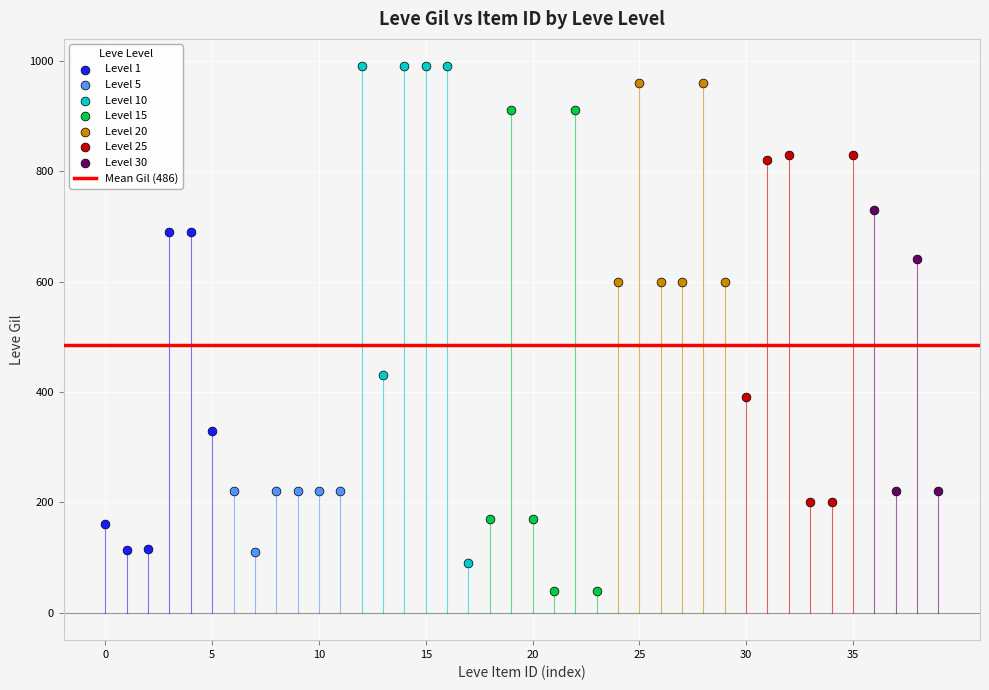

Which series reaches the minimum Y coordinate?

Level 15